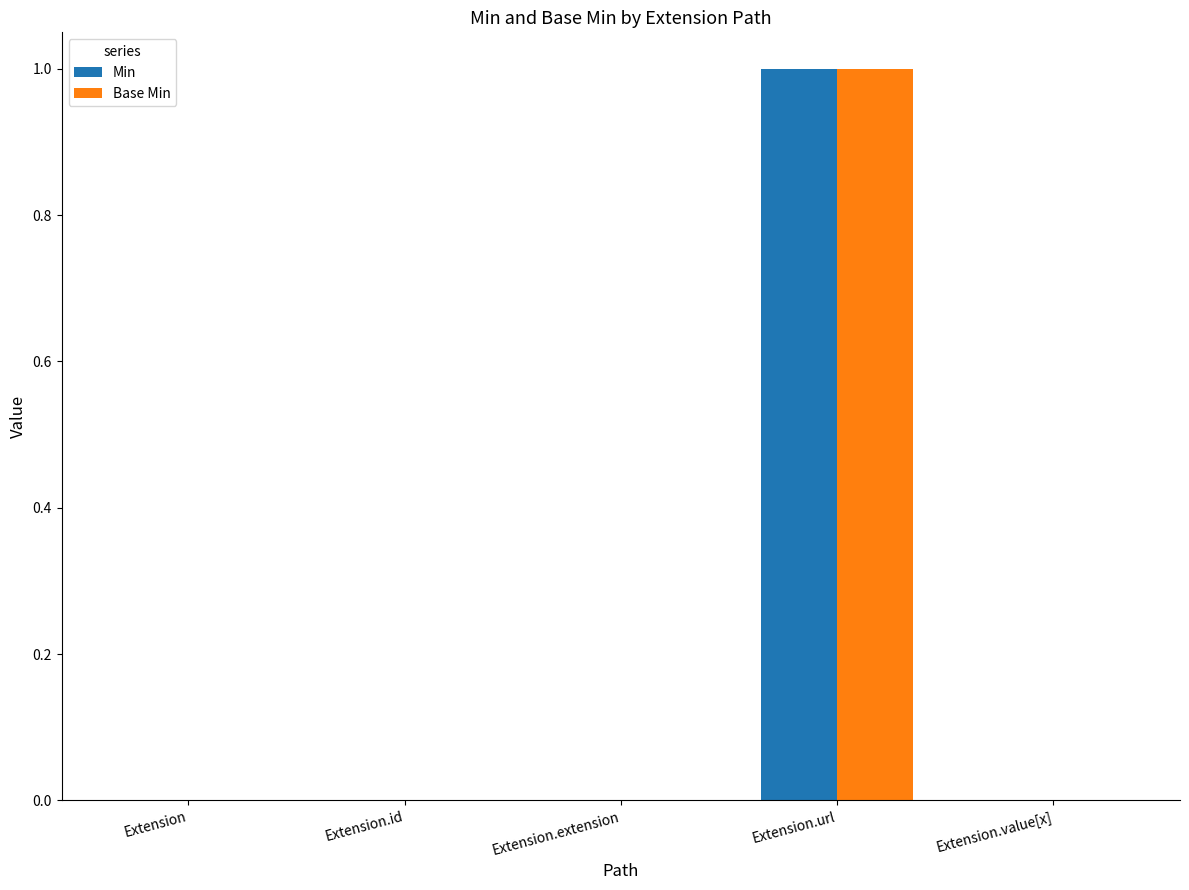

How many groups of bars are there?

5